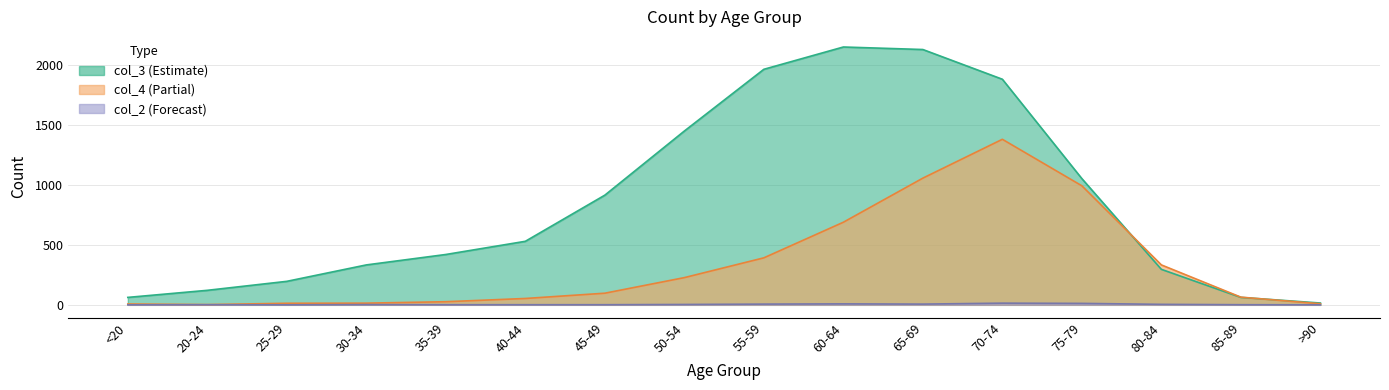

At how many categories does at least one series exceed 2022?

2